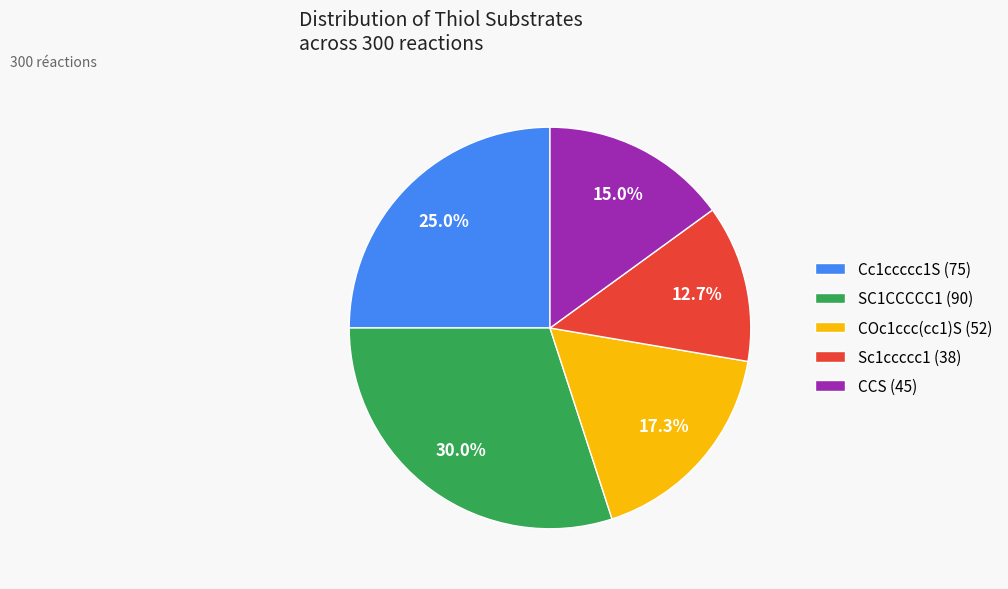

What portion of the pie excludes COc1ccc(cc1)S (52)?

82.7%